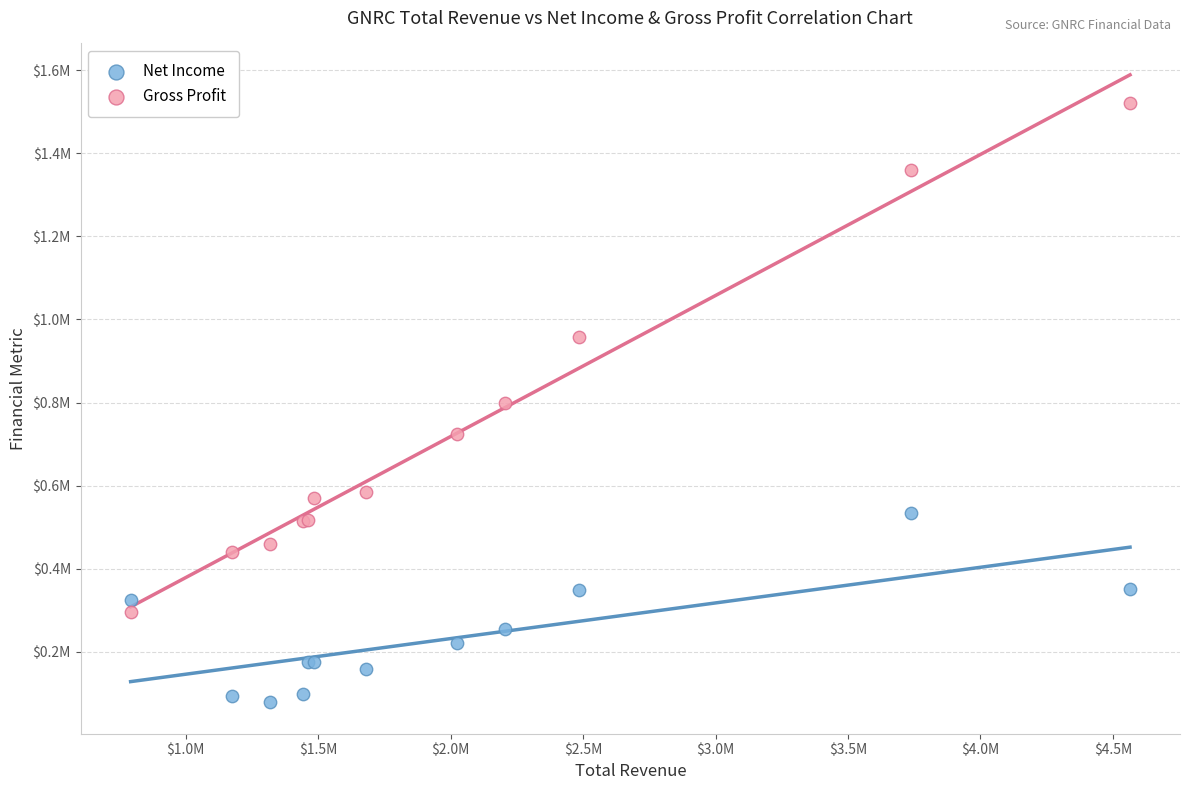

Which series has the largest Y range (max minus min)?

Gross Profit